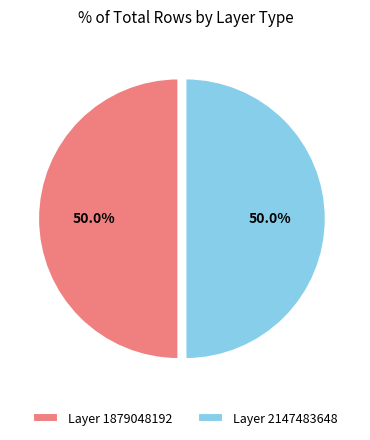

How many slices are in this pie chart?

2